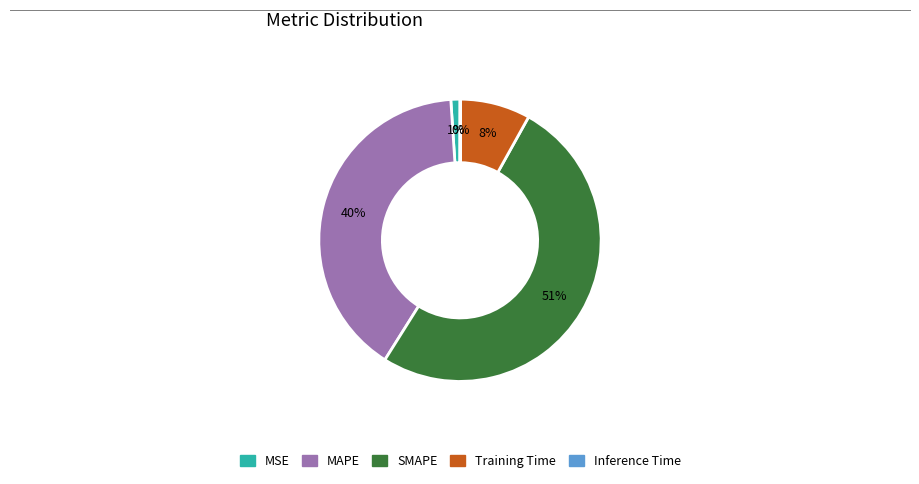

To the nearest percent, what portion does MSE represent?

1%